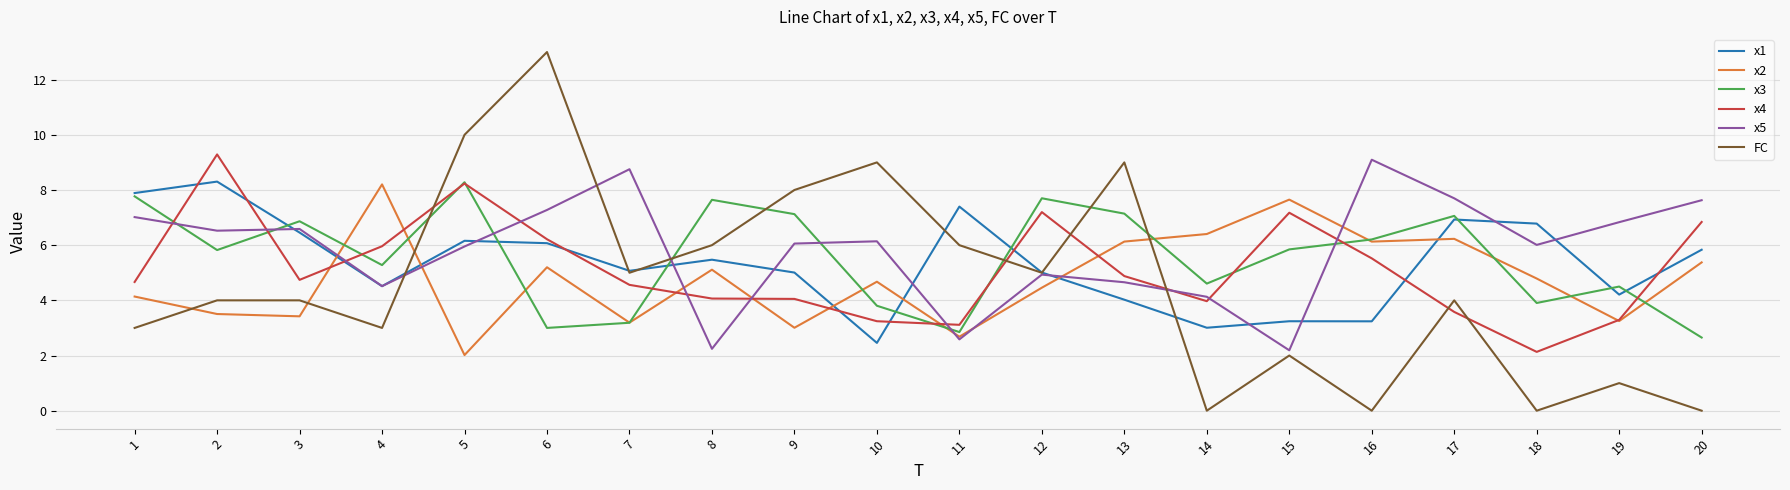

Where does the x3 series first go above 5?

1